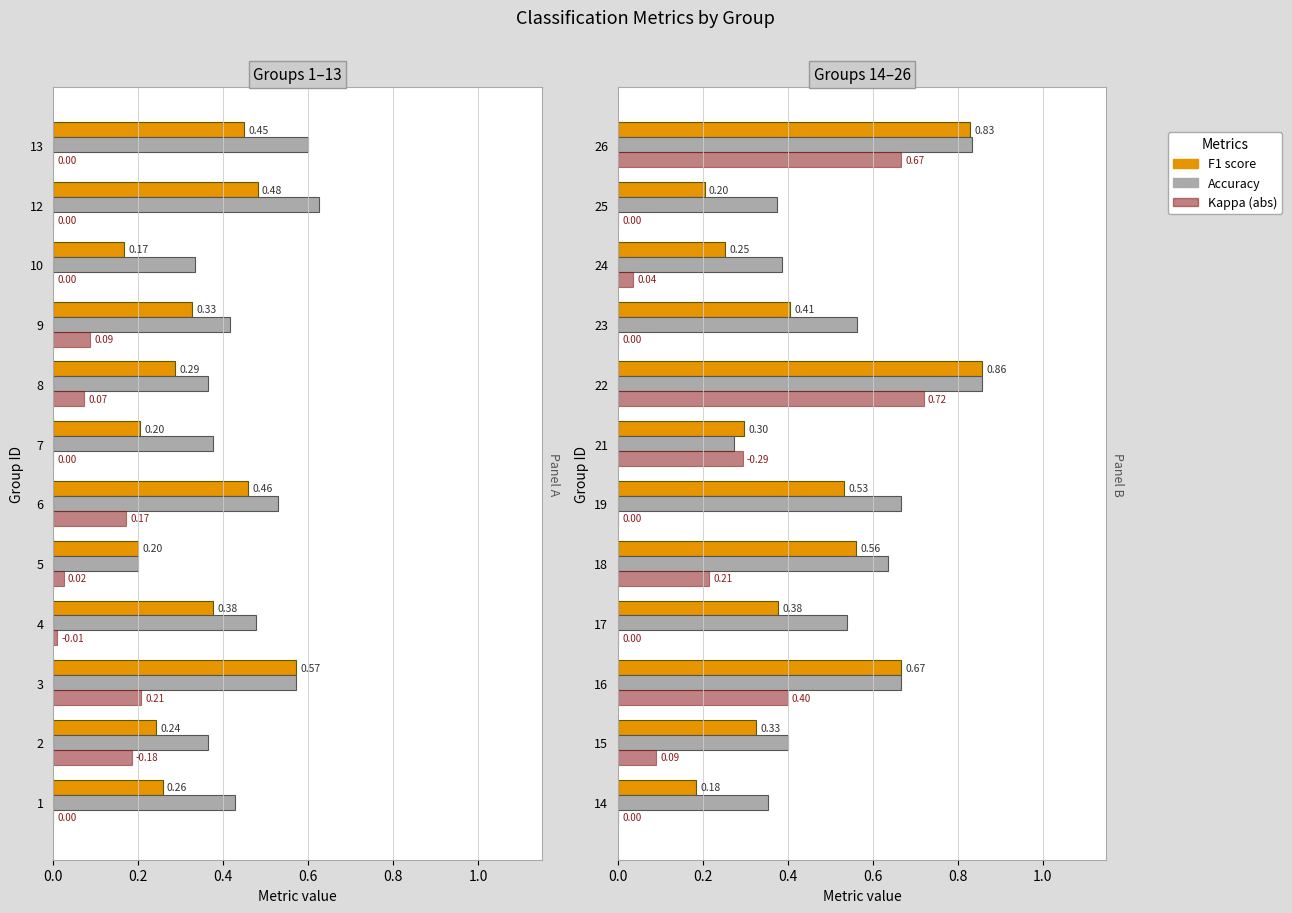

What are all the series names shown in the legend?

f1, accuracy, kappa (abs)